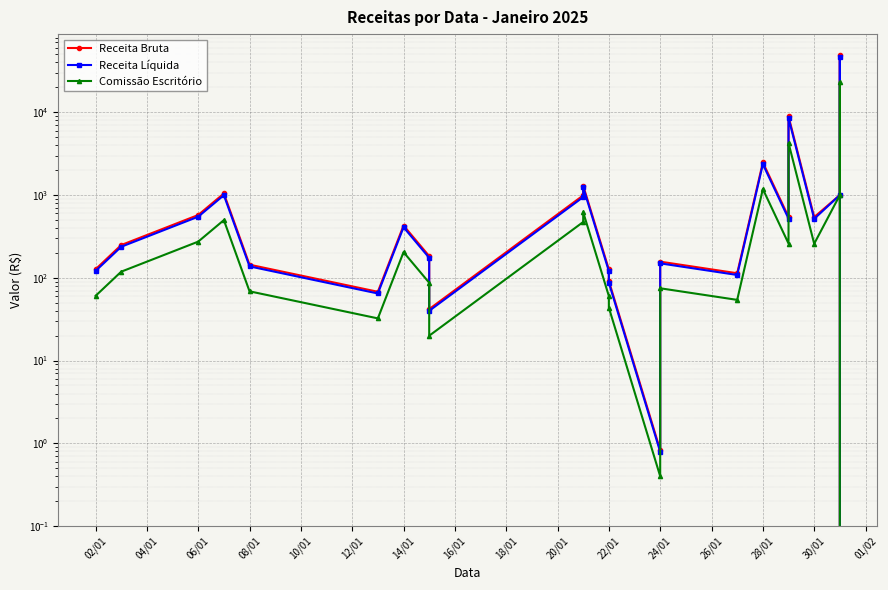

How many lines are shown in the chart?

3